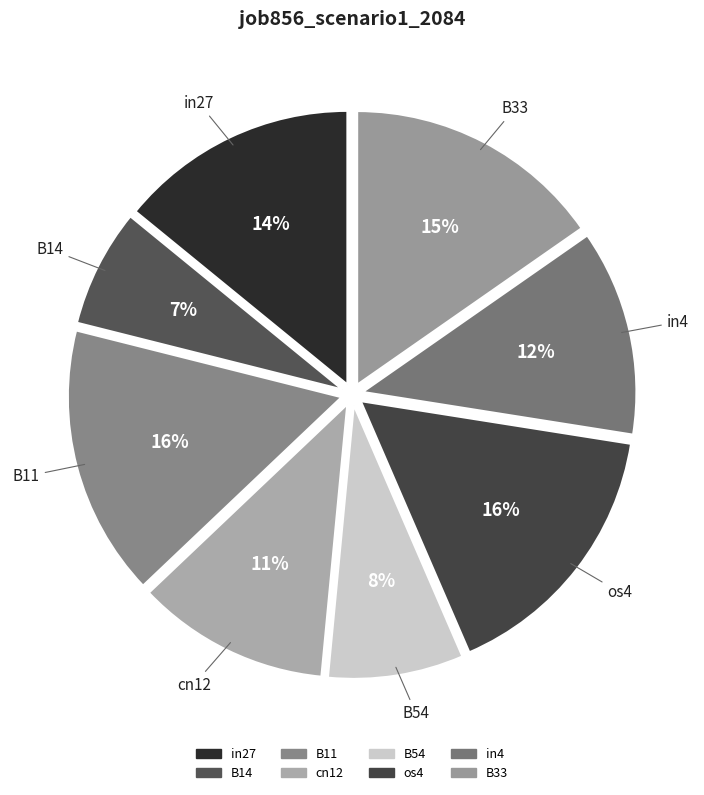

How many segments does this pie chart have?

8